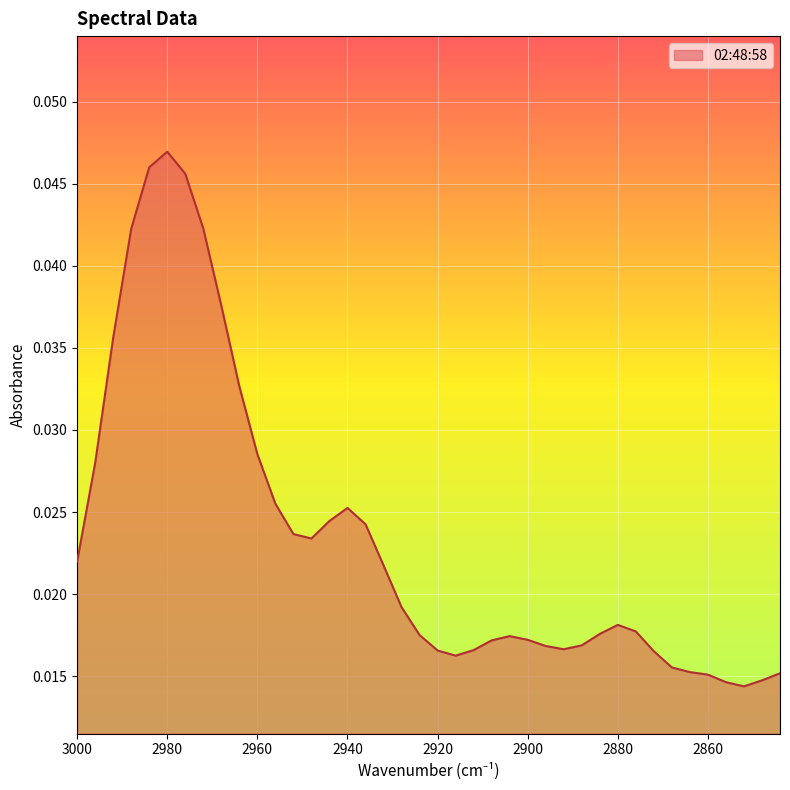

Where is the first local maximum?

2980